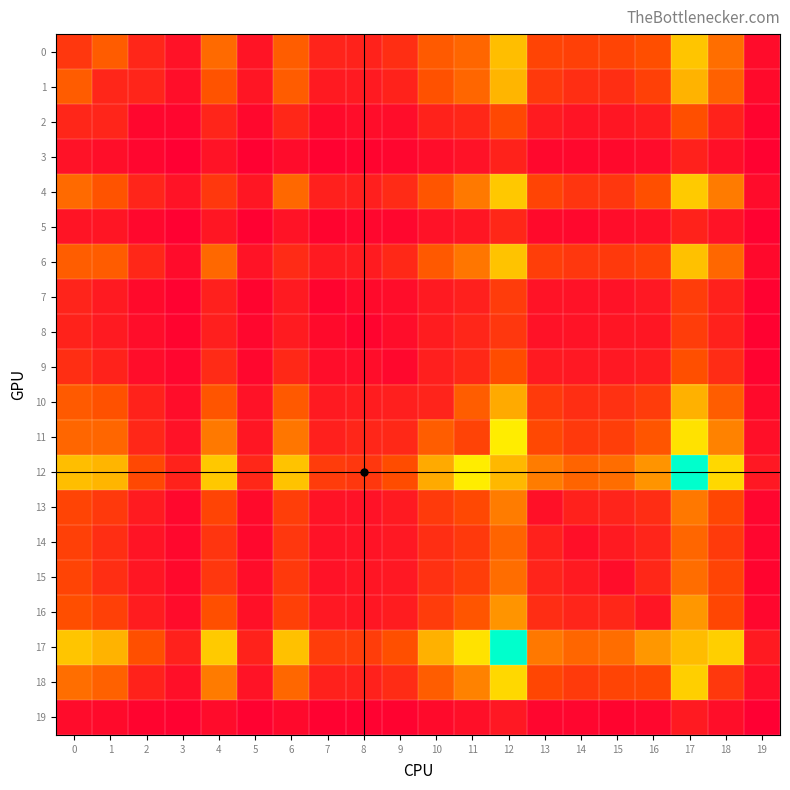

What is the difference between the highest and lowest values at 19?

130